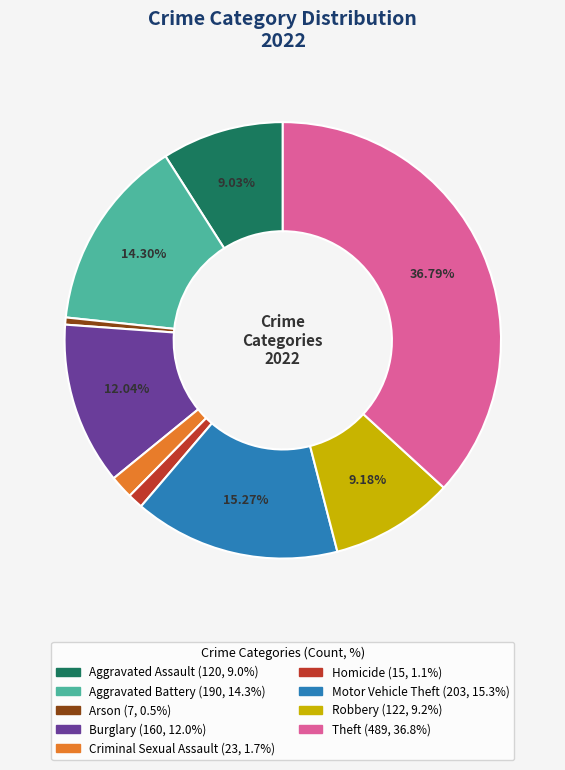

How many slices are in this pie chart?

9